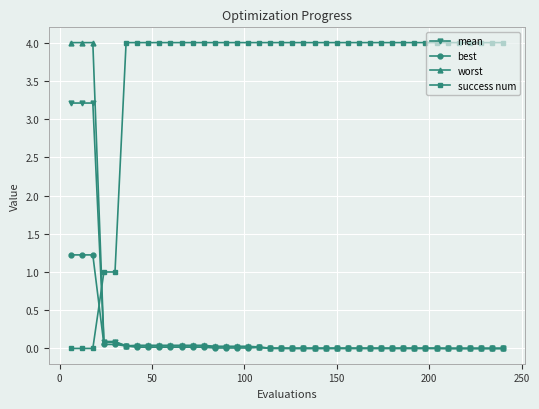

What is the value of the best point at the 1st from the left?

1.2